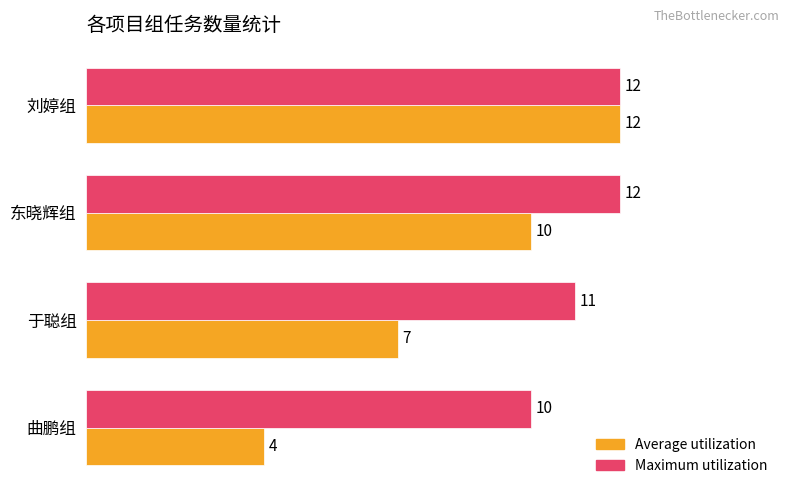

List the labels in order of Average utilization value, largest first.

刘婷组, 东晓辉组, 于聪组, 曲鹏组